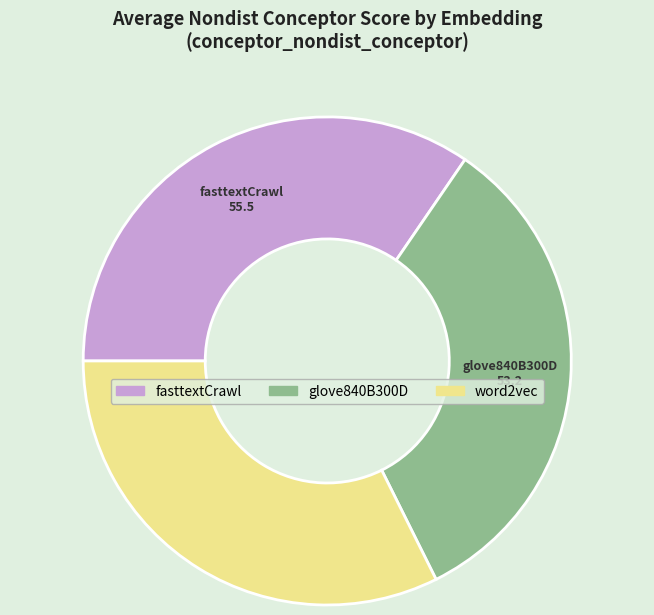

Which category has the smallest portion of the pie?

word2vec